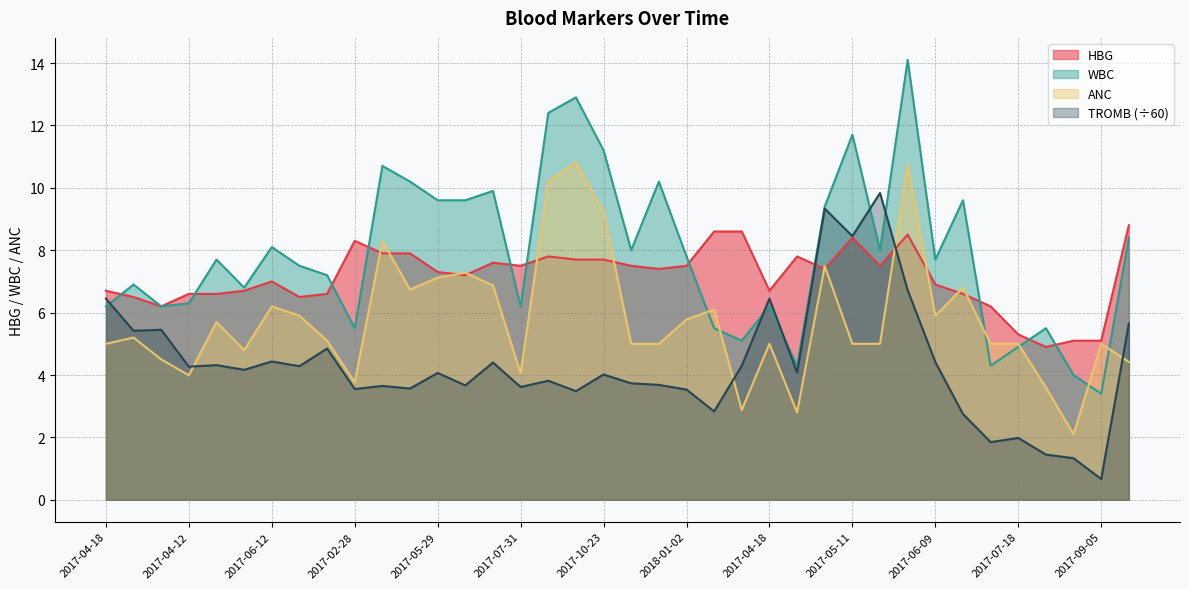

What is the label of the 15th point from the right?

2017-03-21